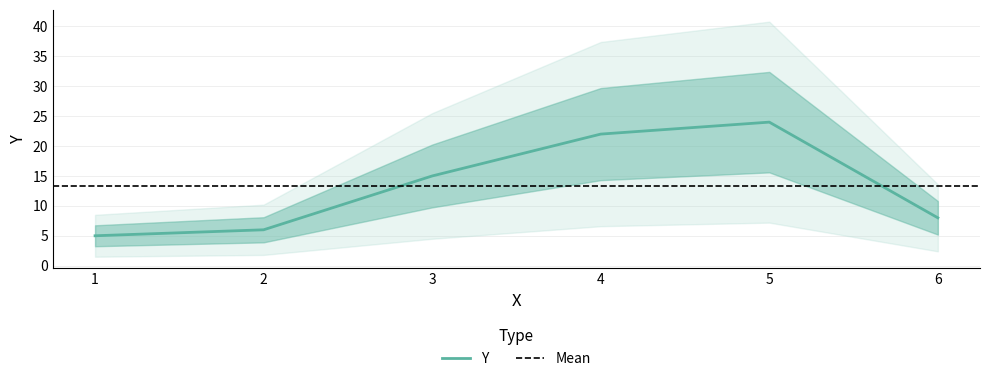

What is the average value?

13